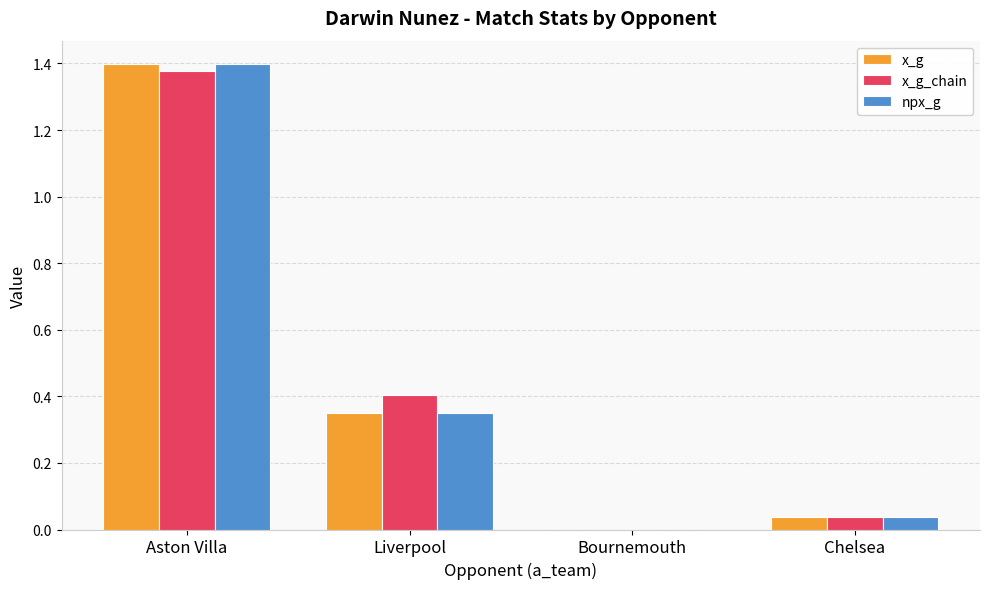

The x_g series shows 0.3 at Aston Villa. True or false?

False